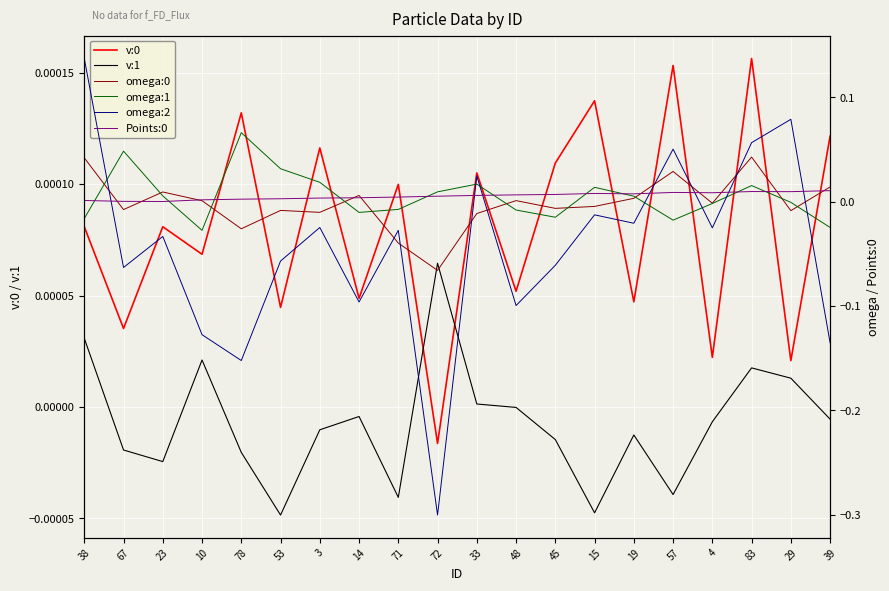

What is the label of the 11th point from the left?

33